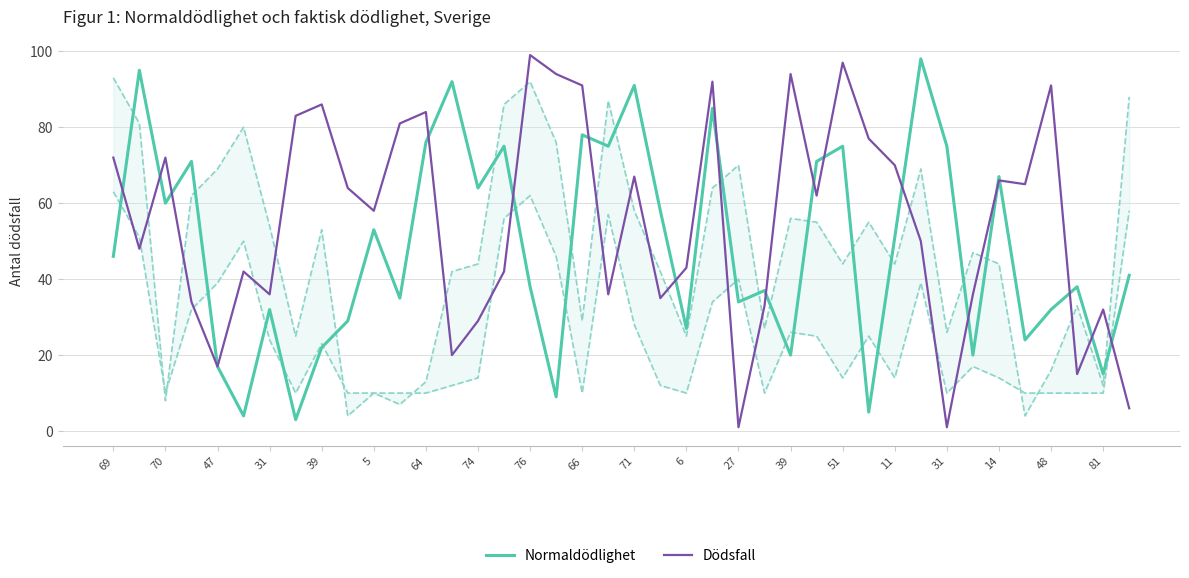

What is the average value of the Normaldödlighet series?

48